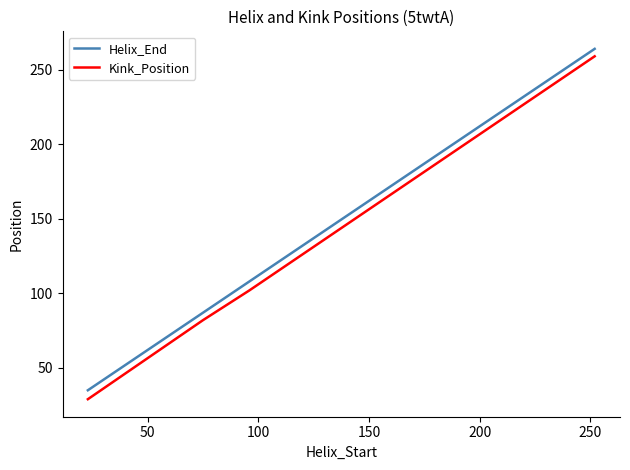

Reading right to left, transcribe all the data shown in this chart.

Helix_End: 264	108	87	35
Kink_Position: 259	102	82	29